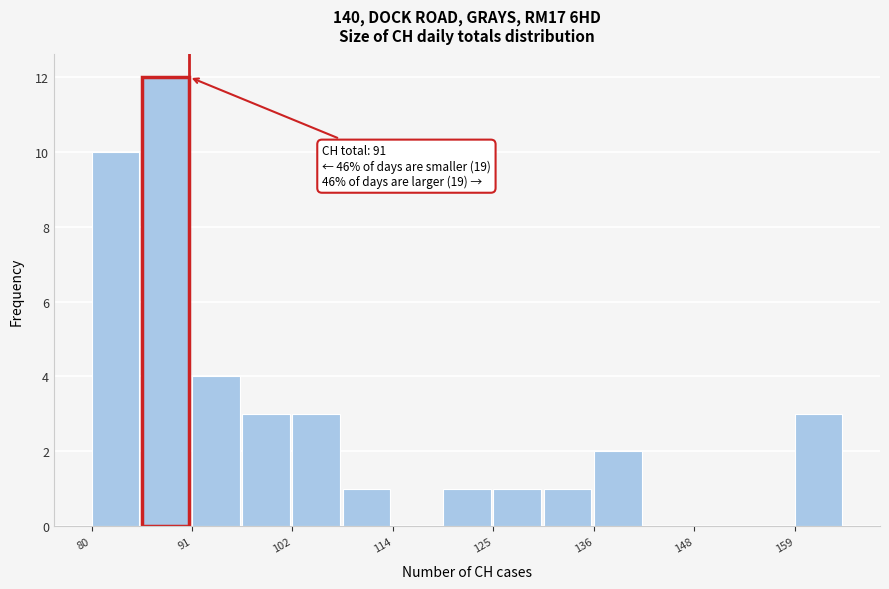

Around what value on the x-axis is the tallest bar? Give the approximate position of its centre, as read against the axis.

88